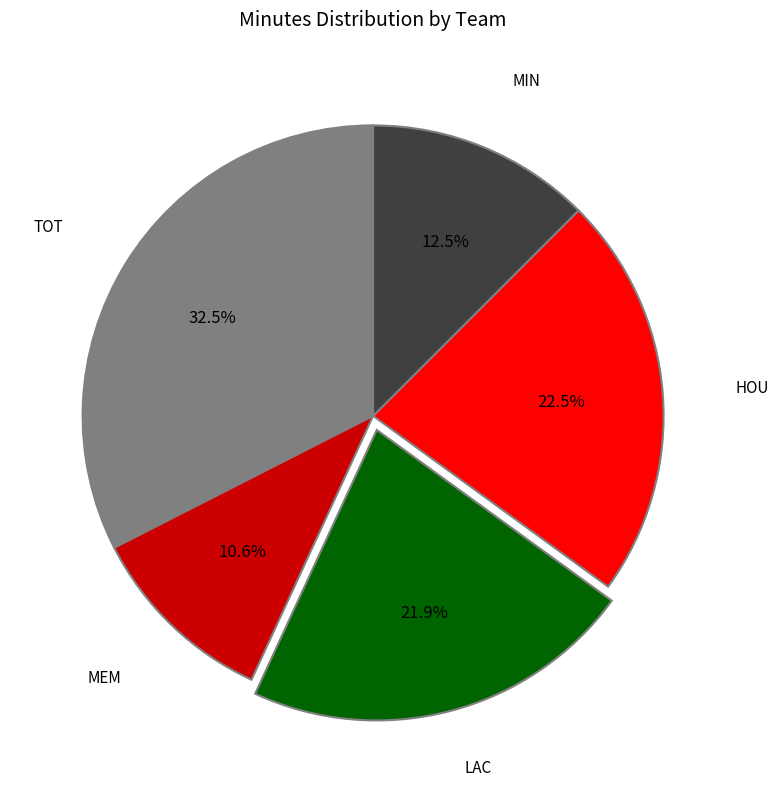

Is there a majority slice in this chart?

No